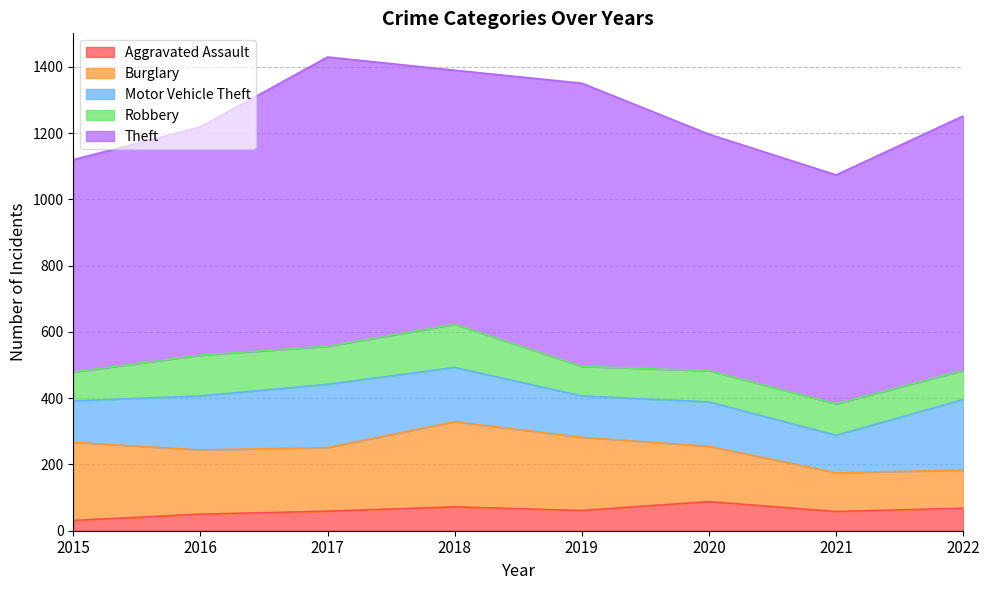

Which series has the widest spread of values?

Theft